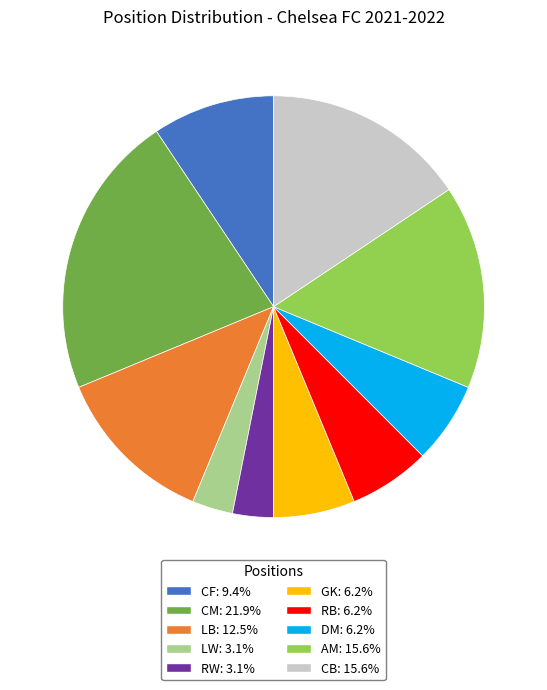

Approximately how many times larger is the value at LW compared to AM?

0.2